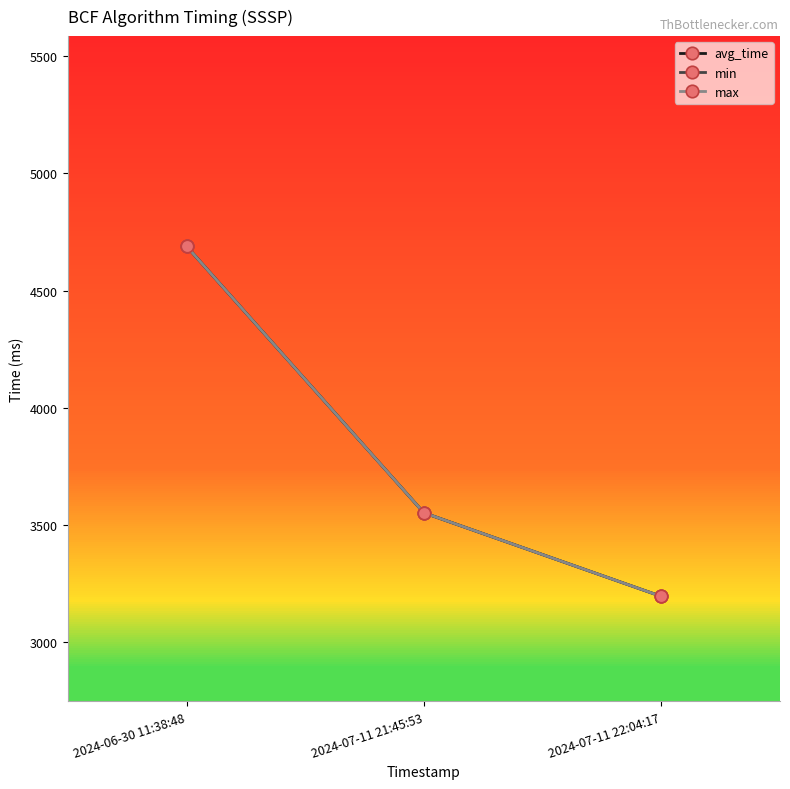

Which series has the largest total across all categories?

avg_time